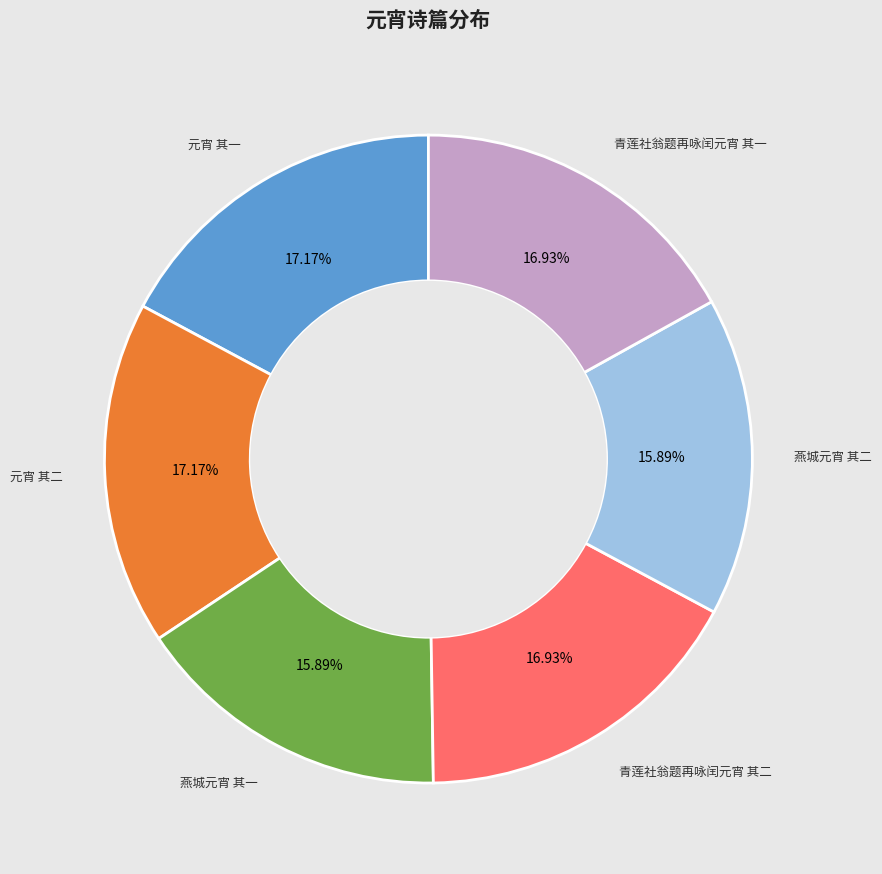

How many slices are in this pie chart?

6